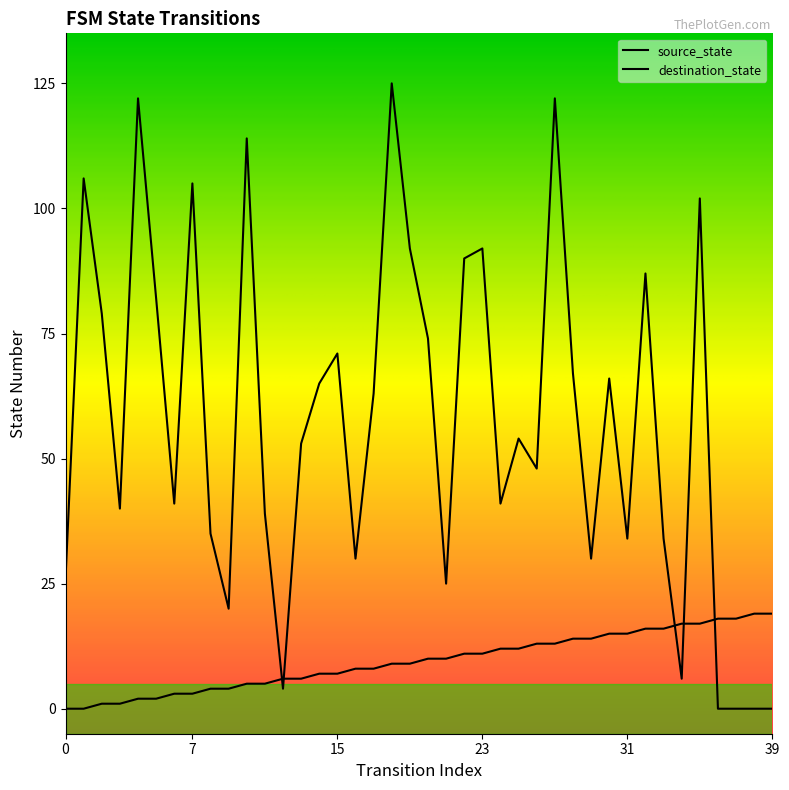

Reading left to right, extract all data points from this chart.

source_state: 0	0	1	1	2	2	3	3	4	4	5	5	6	6	7	7	8	8	9	9	10	10	11	11	12	12	13	13	14	14	15	15	16	16	17	17	18	18	19	19
destination_state: 26	106	79	40	122	82	41	105	35	20	114	39	4	53	65	71	30	63	125	92	74	25	90	92	41	54	48	122	67	30	66	34	87	34	6	102	0	0	0	0